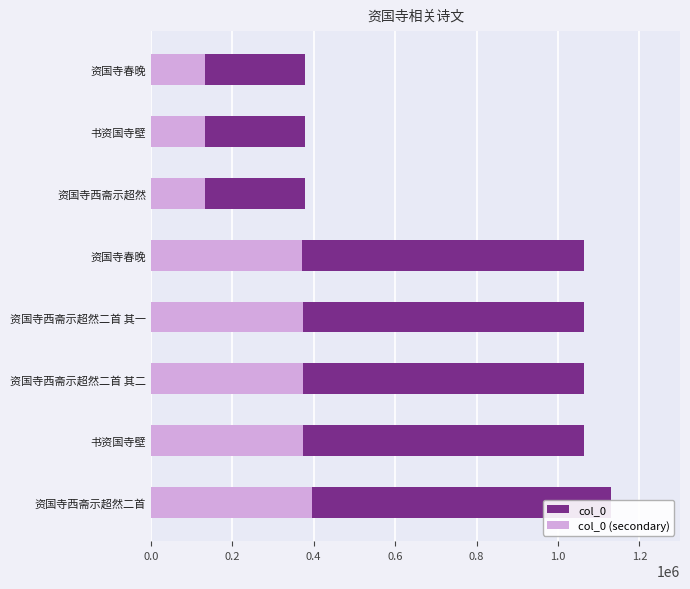

Does the chart contain any negative values?

No